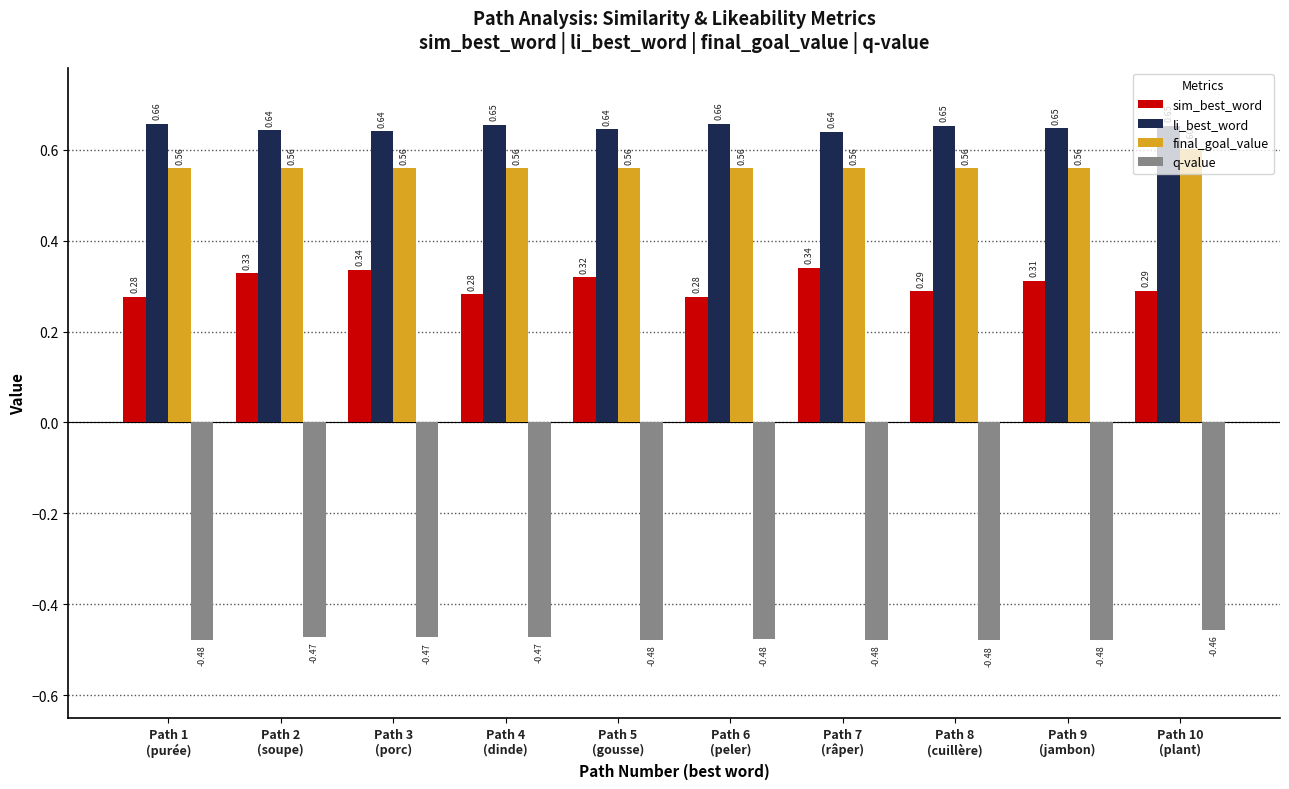

Are the bars horizontal?

No